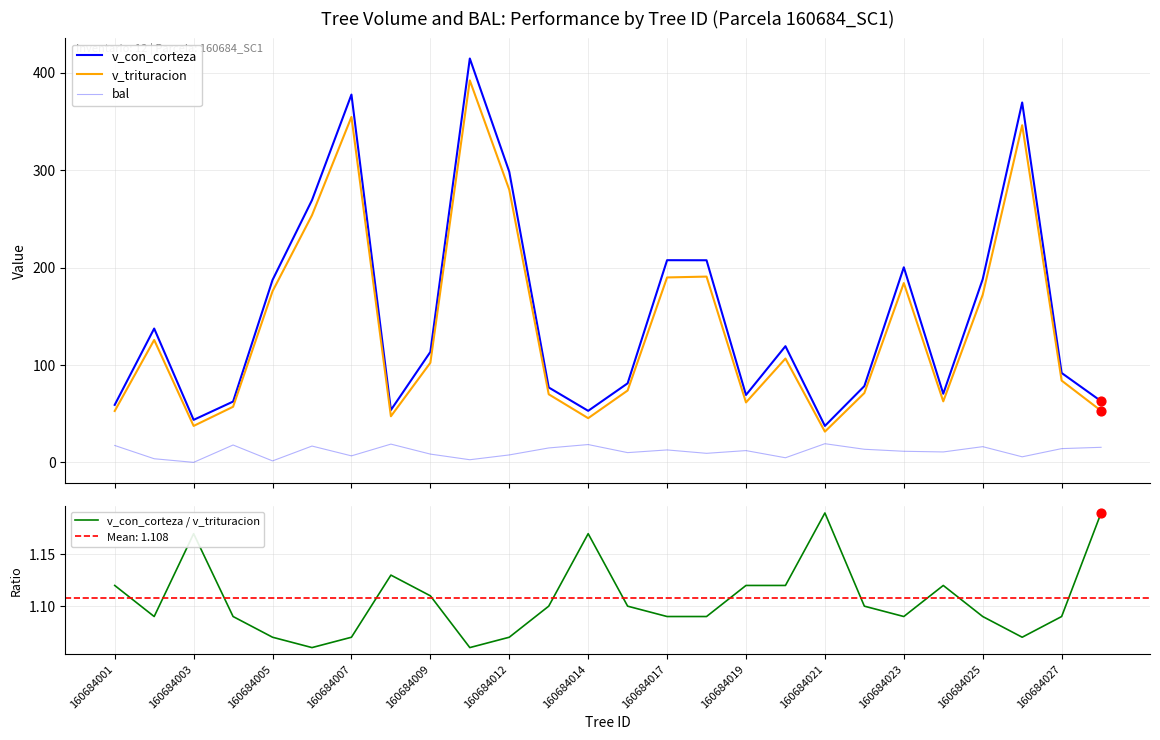

Which series has the widest spread of Y values?

v_con_corteza